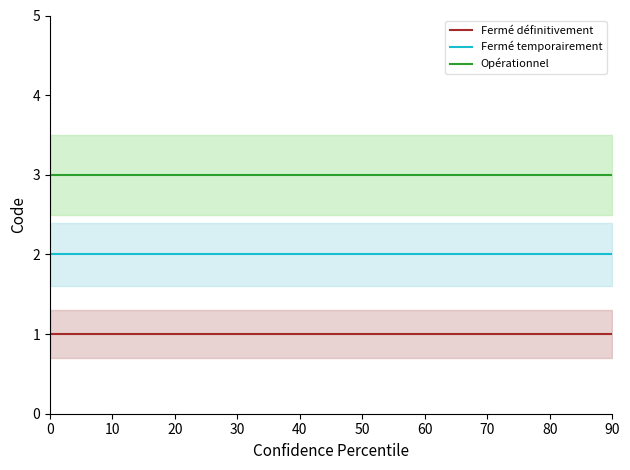

What is the sum of the Fermé temporairement values at 20 and 50?

4